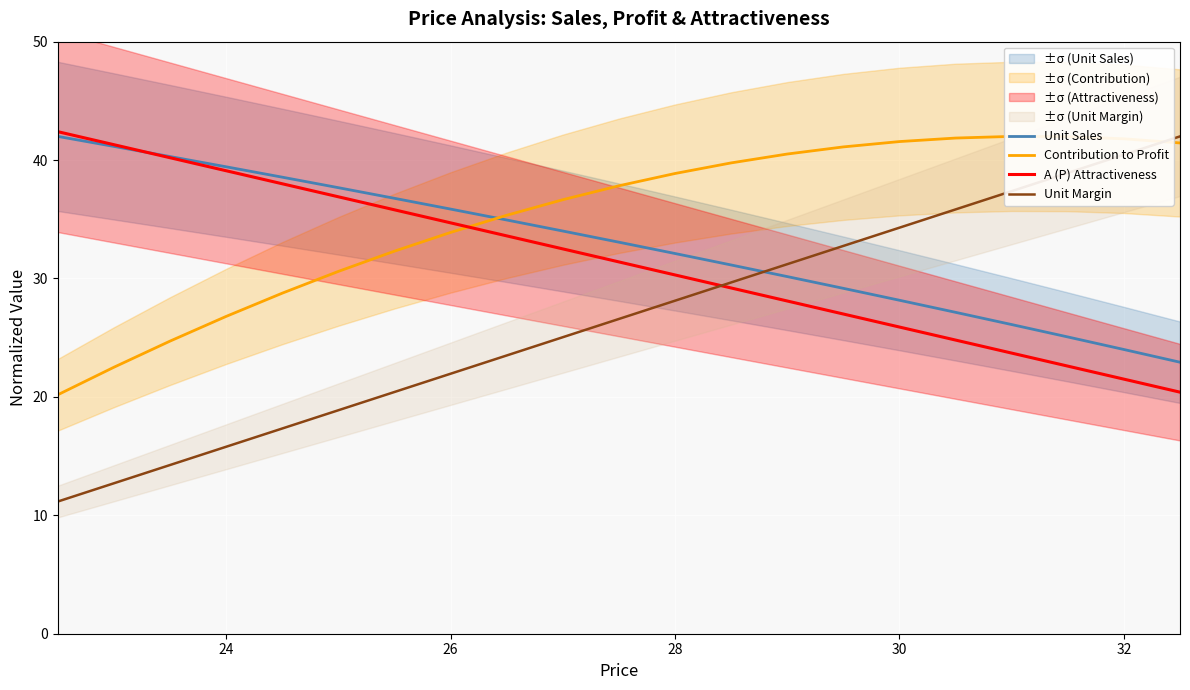

List the series in order of their overall mean, highest first.

Contribution to Profit, Unit Sales, A (P) Attractiveness, Unit Margin